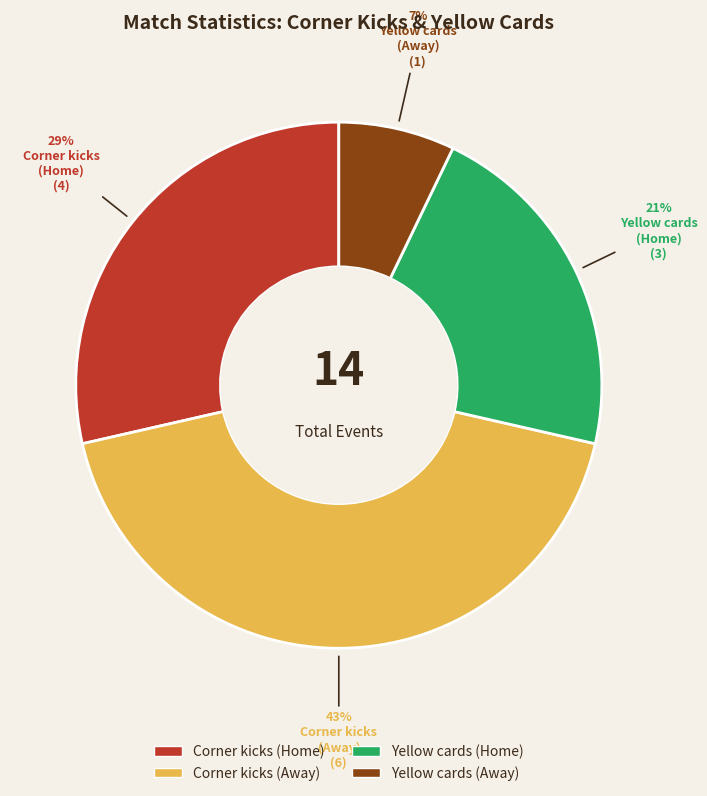

Is there any slice that represents more than half of the pie?

No